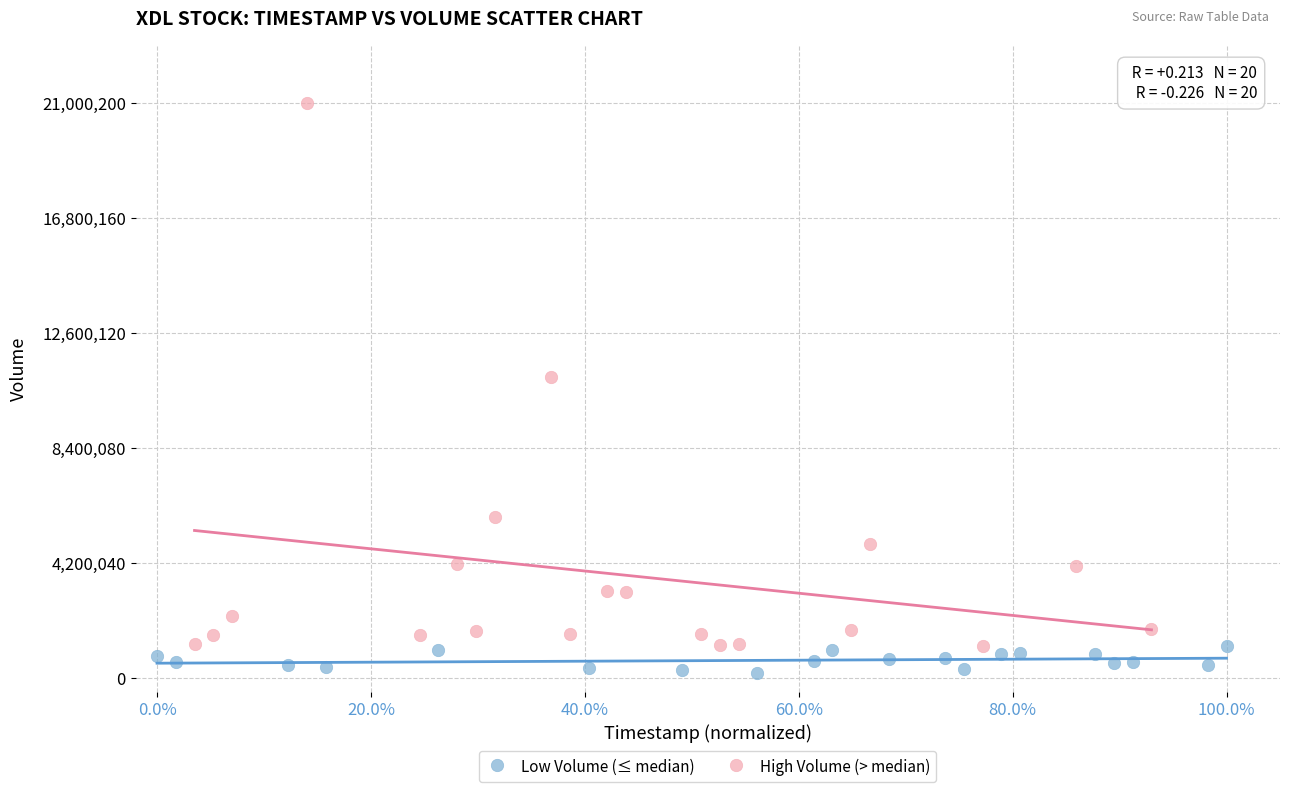

Which series has the widest spread of Y values?

High Volume (> median)